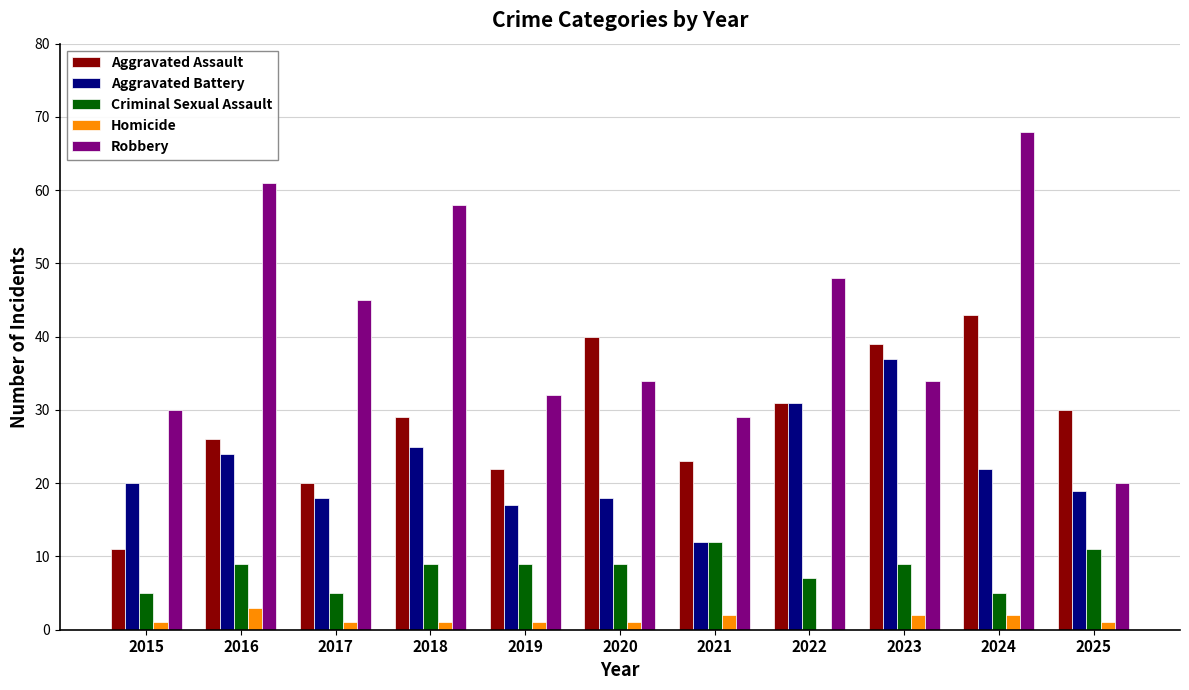

What is the difference between the Aggravated Assault values at 2015 and 2018?

18